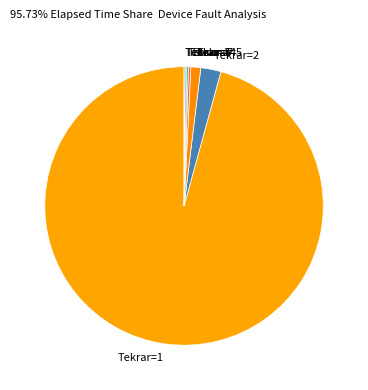

The Tekrar=2 slice represents 12% of the pie. True or false?

False